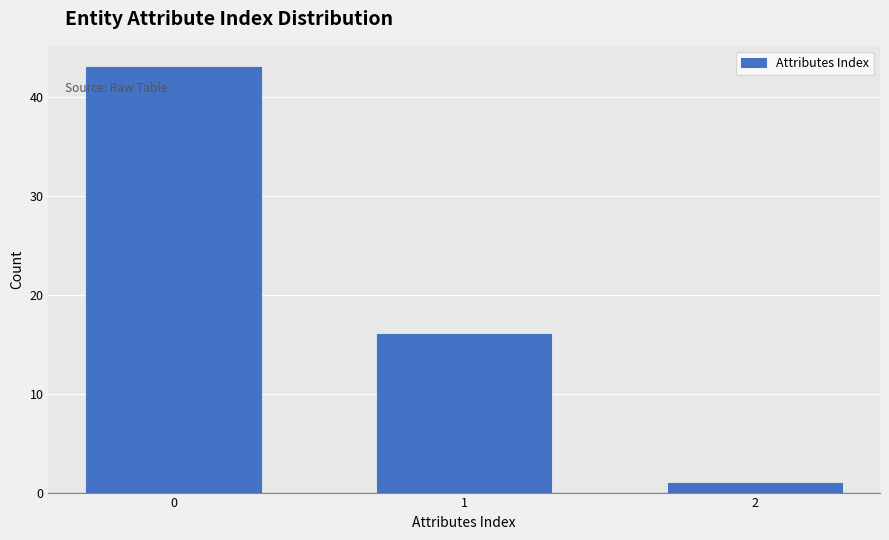

Reading right to left, transcribe all the data shown in this chart.

2=1	1=16	0=43